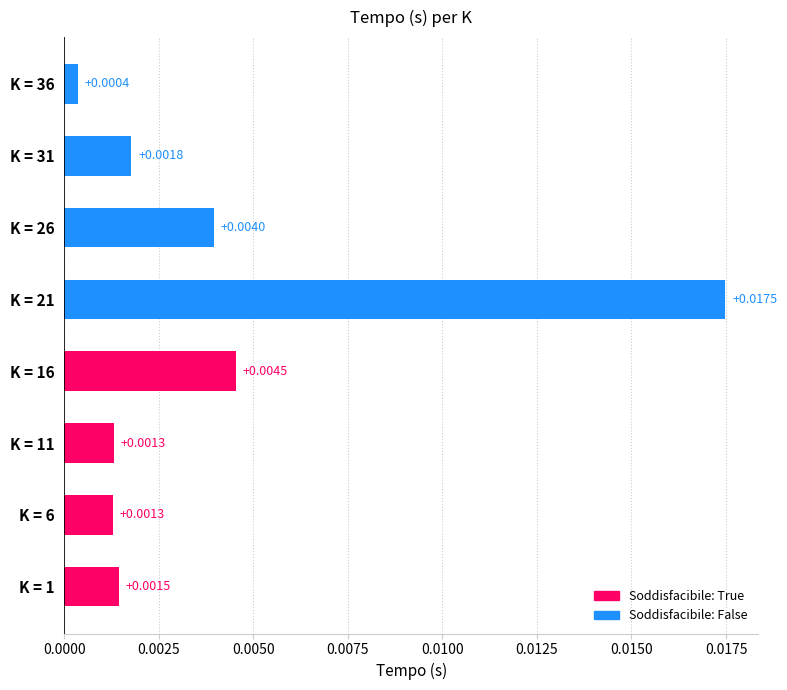

How many bars are there in total?

8